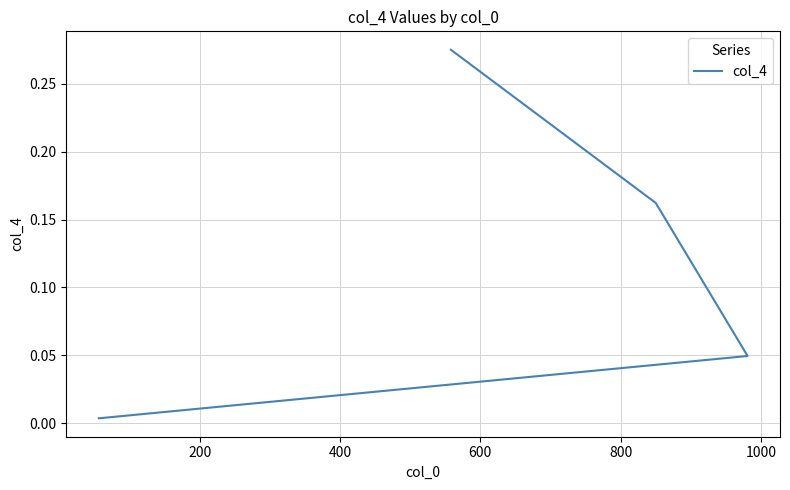

What is the maximum value shown in the chart?

0.3